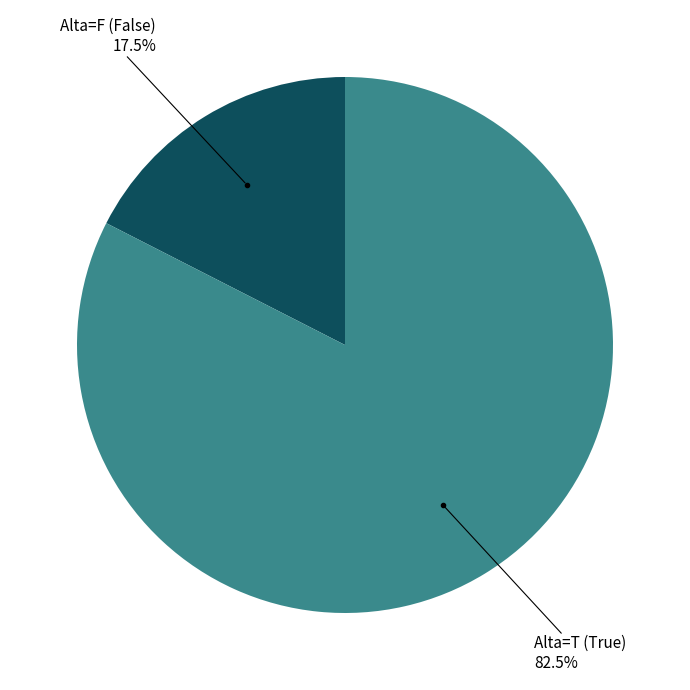

Is there a majority slice in this chart?

Yes